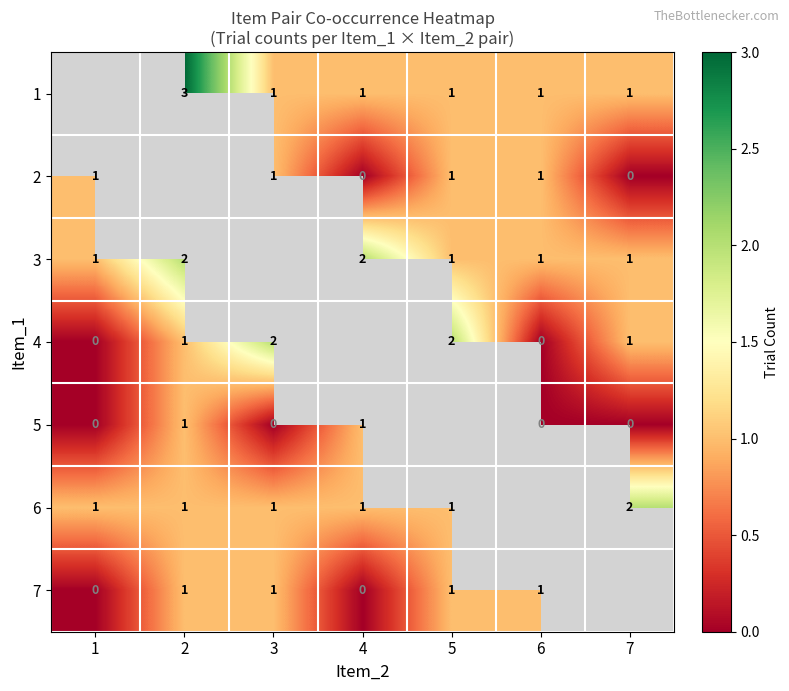

At which category does the chart reach its minimum across all series?

4